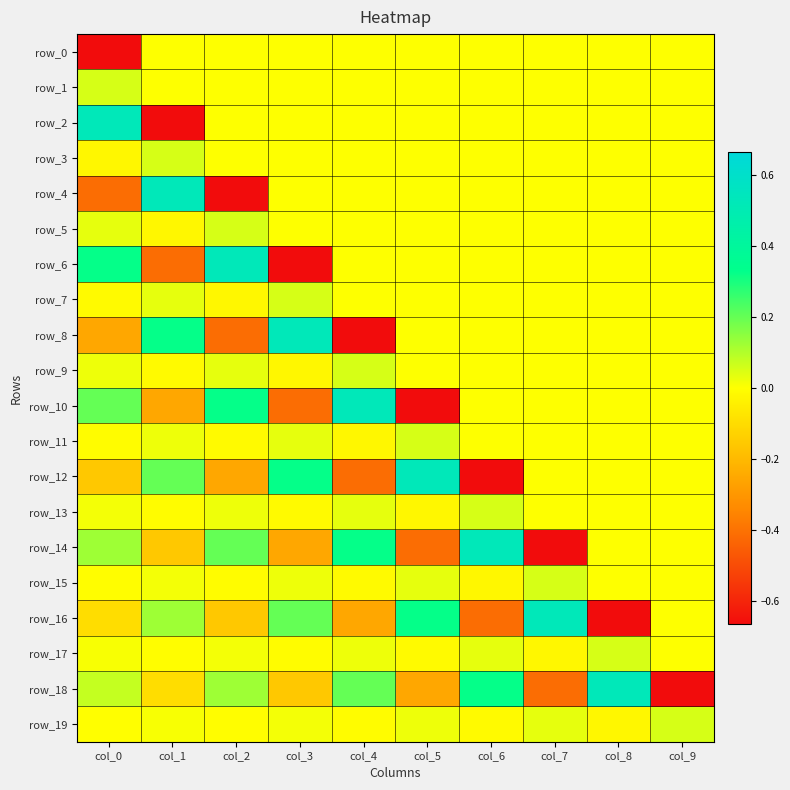

What is the sum of the row_6 values at col_0 and col_4?

0.3